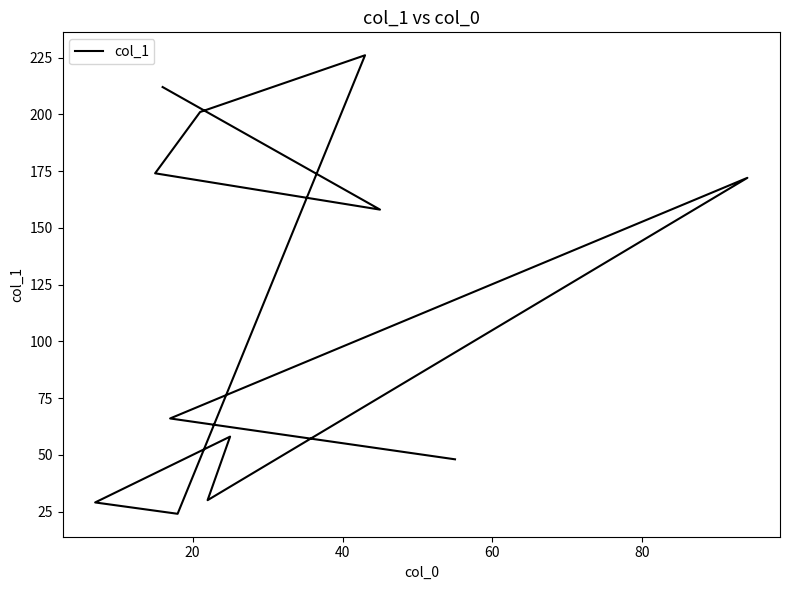

Count the number of data series in this chart.

1